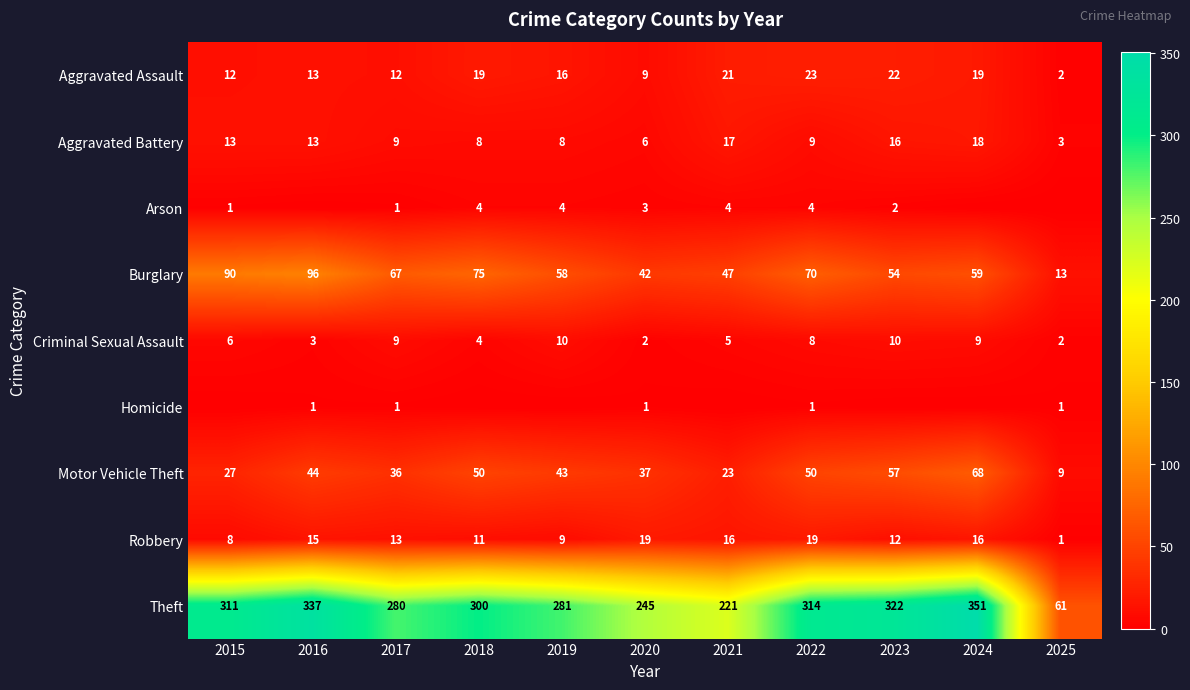

What is the lowest value of the Burglary series?

13